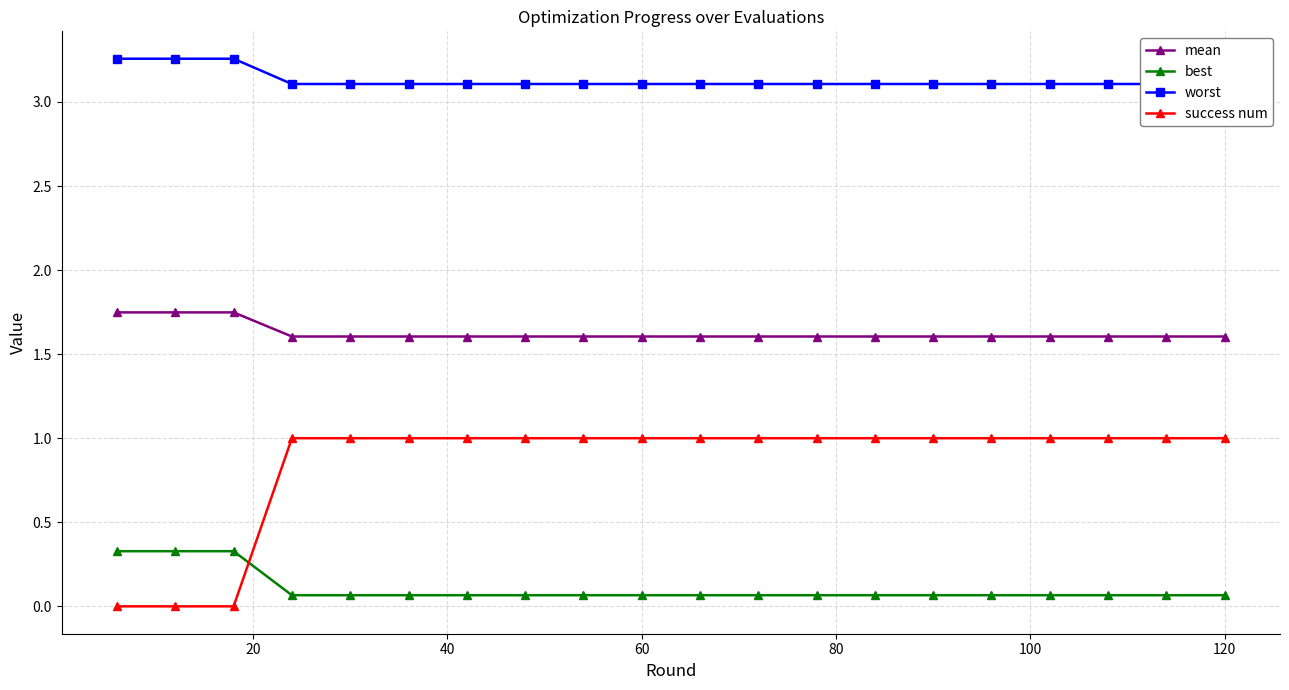

Is it true that success num equals 1.0 at 120?

True